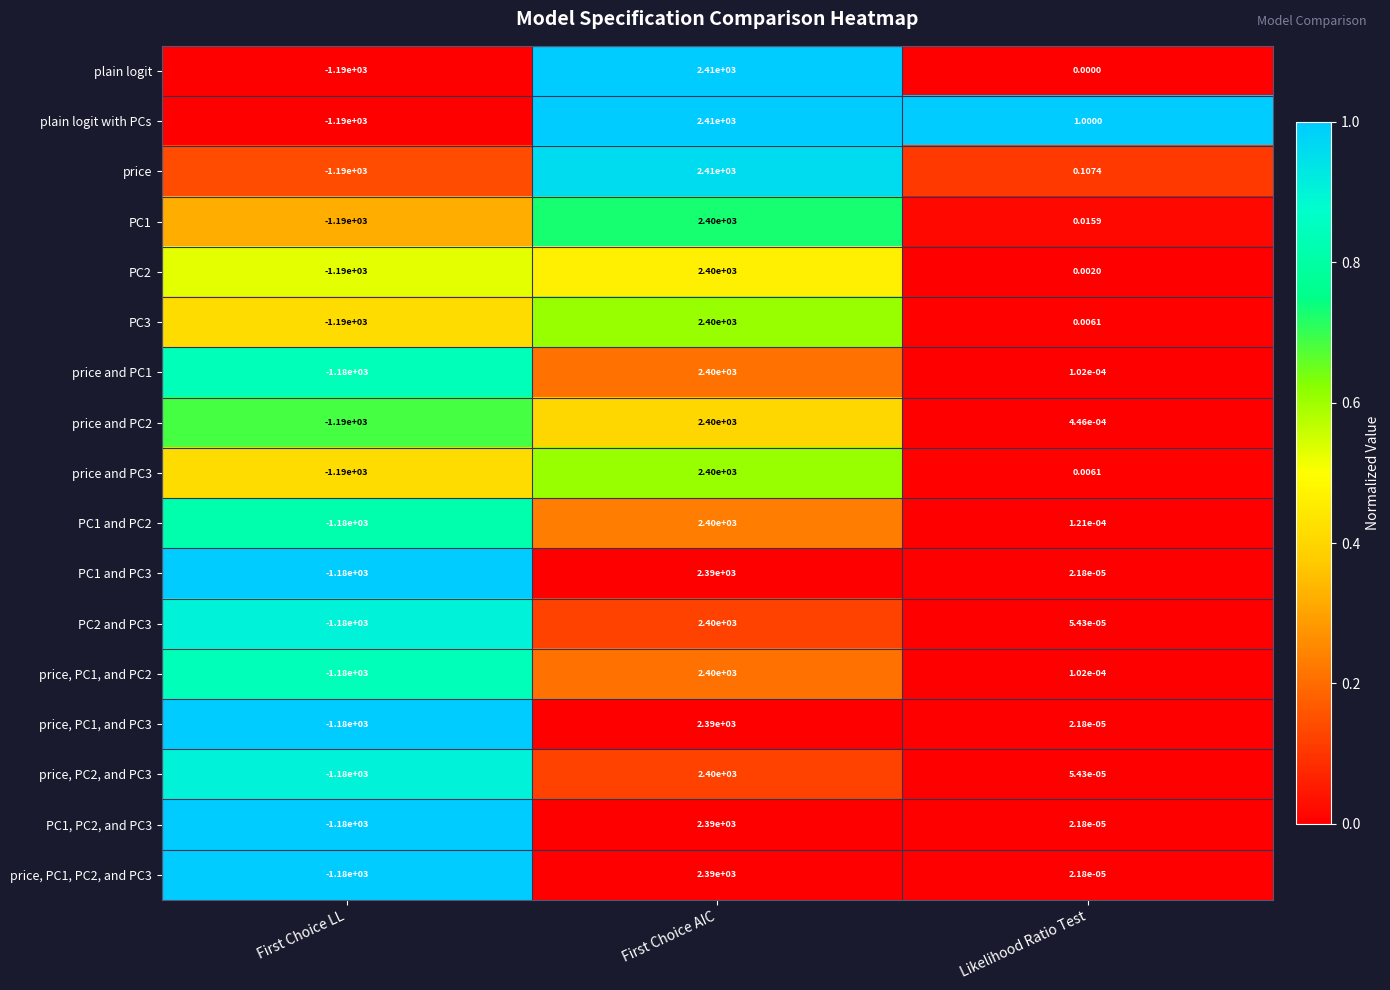

Which series has the largest total across all categories?

plain logit with PCs